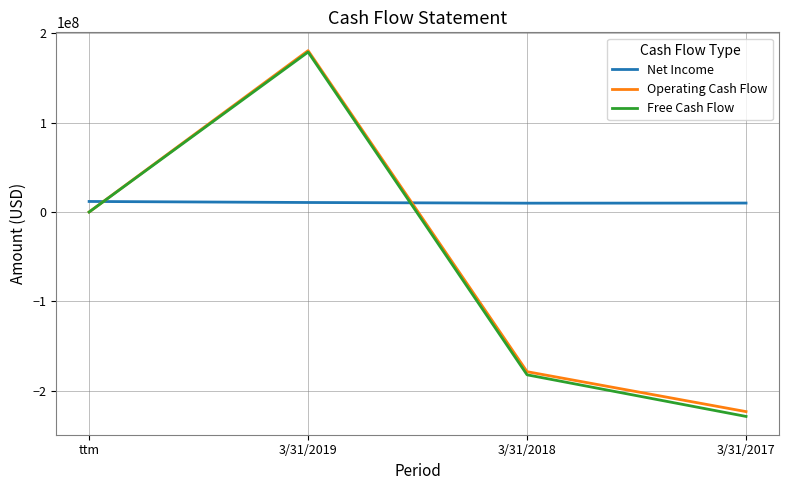

Which series has the largest total across all categories?

Net Income